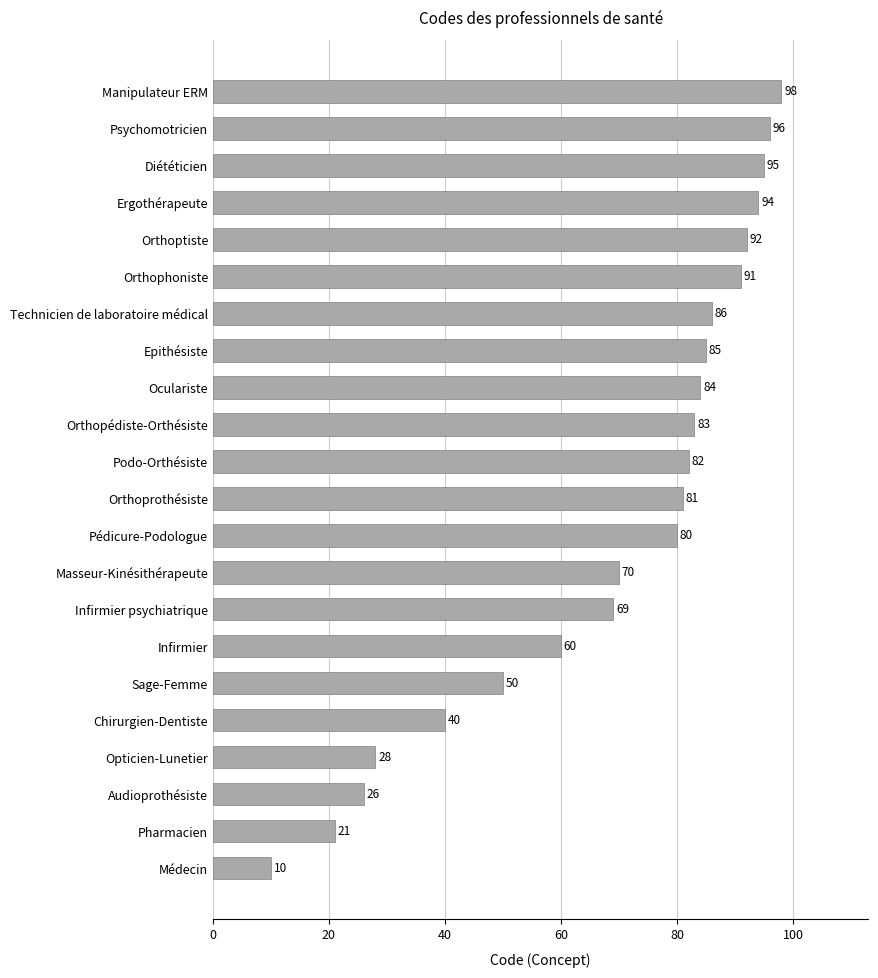

At which category does the chart reach its peak across all series?

Manipulateur ERM